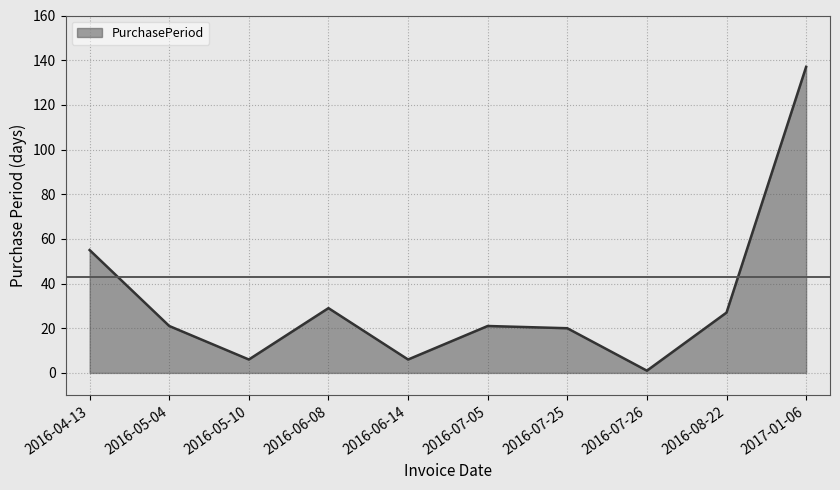

Reading left to right, what are all the values shown in this chart?

55	21	6	29	6	21	20	1	27	137